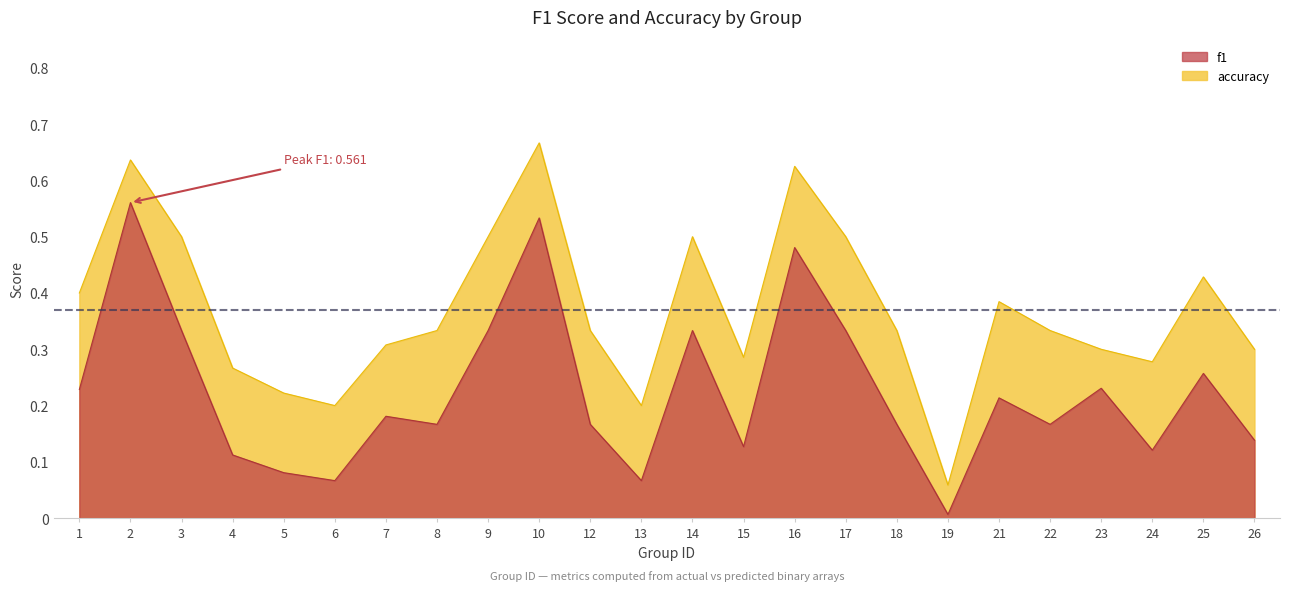

Reading right to left, what are all the values shown in this chart?

f1: 26=0.1	25=0.3	24=0.1	23=0.2	22=0.2	21=0.2	19=0.0	18=0.2	17=0.3	16=0.5	15=0.1	14=0.3	13=0.1	12=0.2	10=0.5	9=0.3	8=0.2	7=0.2	6=0.1	5=0.1	4=0.1	3=0.3	2=0.6	1=0.2
accuracy: 26=0.3	25=0.4	24=0.3	23=0.3	22=0.3	21=0.4	19=0.1	18=0.3	17=0.5	16=0.6	15=0.3	14=0.5	13=0.2	12=0.3	10=0.7	9=0.5	8=0.3	7=0.3	6=0.2	5=0.2	4=0.3	3=0.5	2=0.6	1=0.4